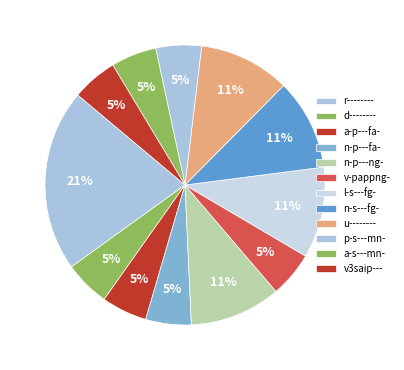

Count the number of slices in the pie.

12